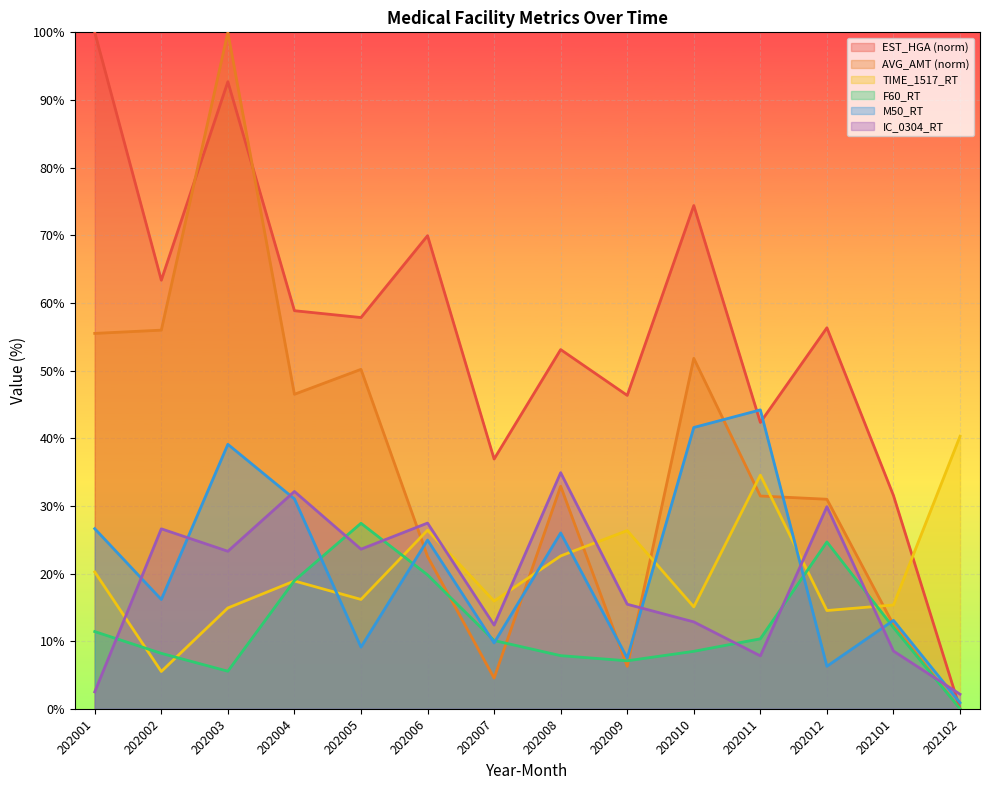

Which category has the highest value in the F60_RT series?

202005